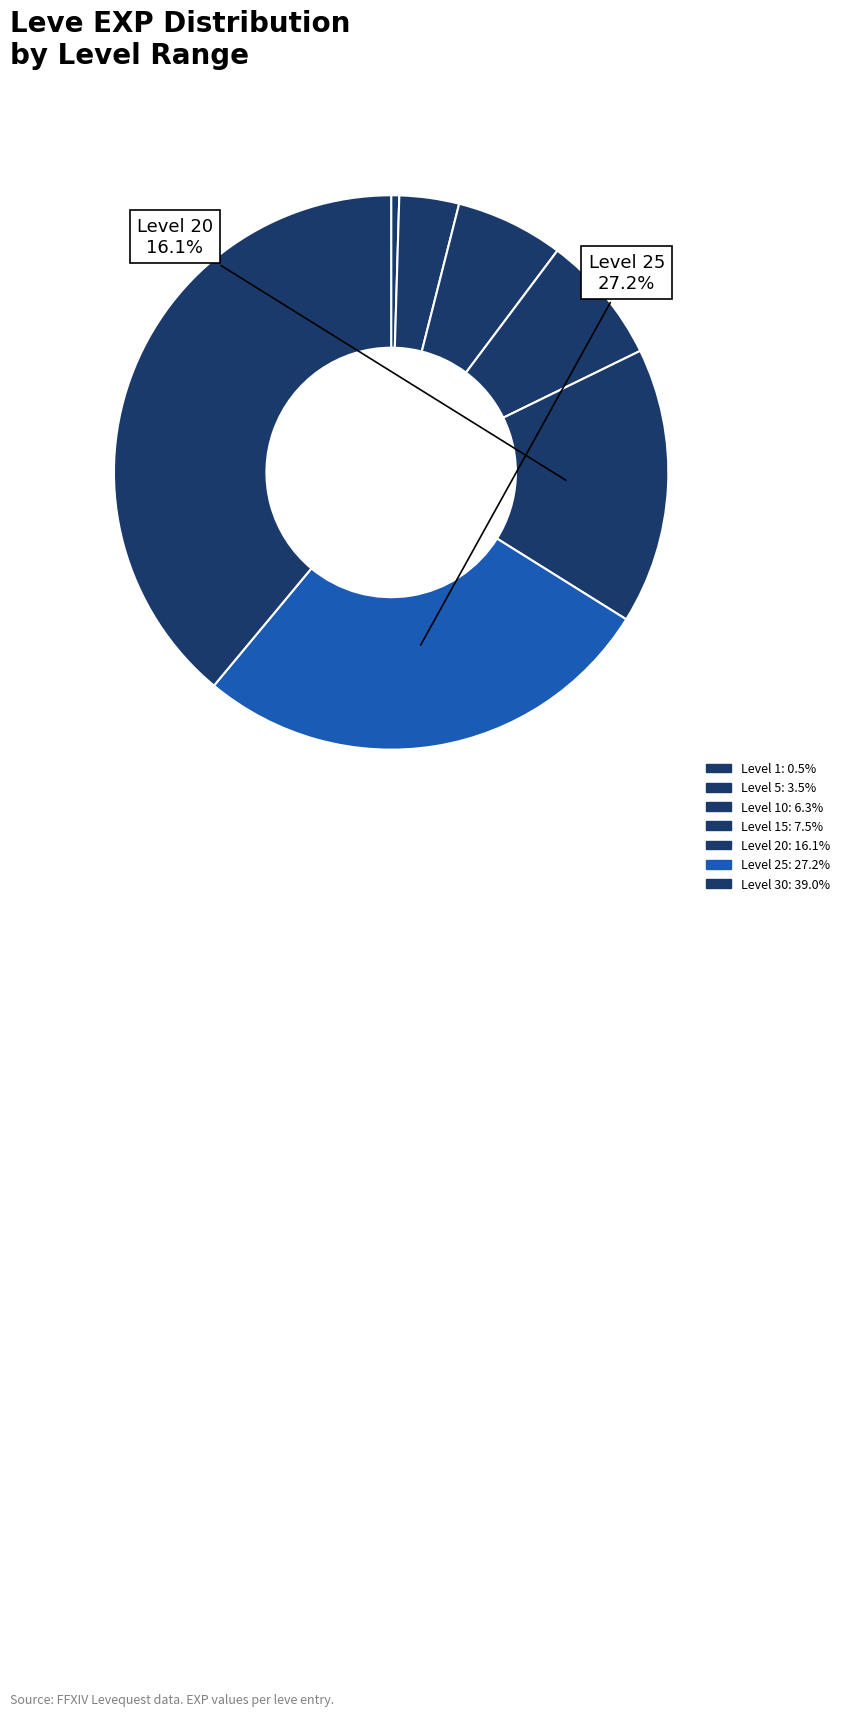

Count the number of slices in the pie.

7